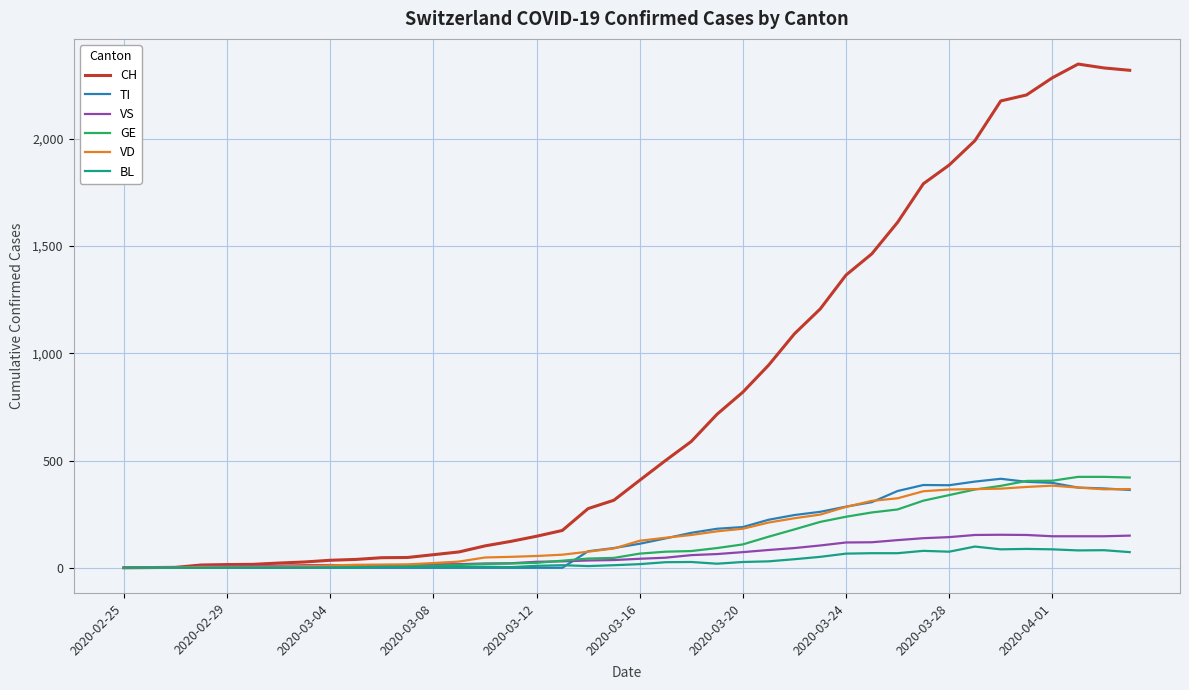

What is the maximum value for VD?

383